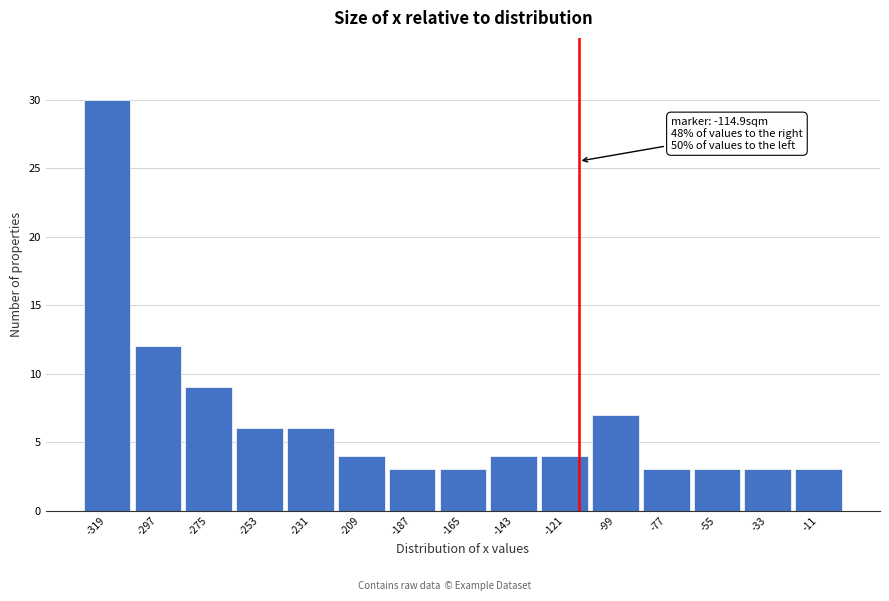

Over which range of the x-axis is the bar tallest?

-330 to -308